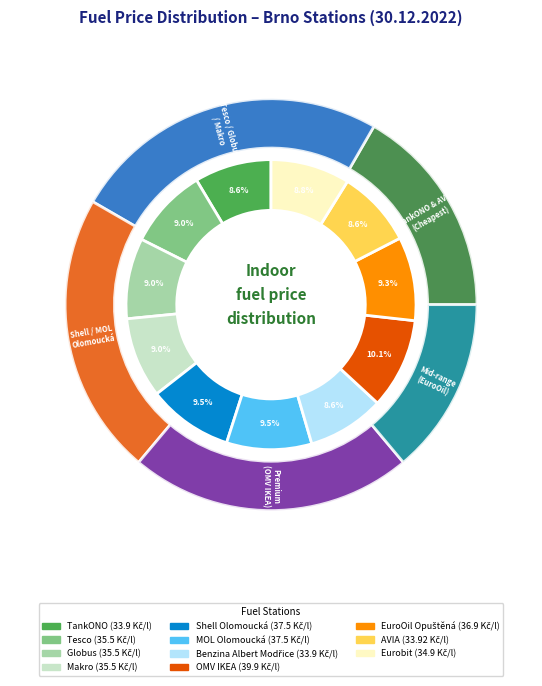

To the nearest percent, what is the average slice percentage?

9%